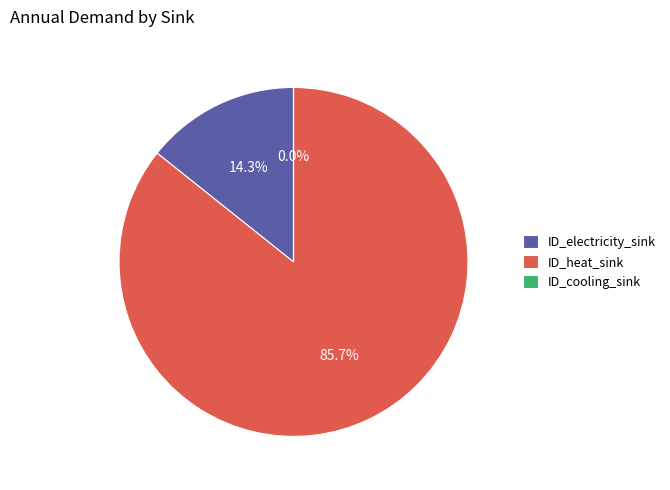

Is ID_heat_sink the majority of the pie?

Yes